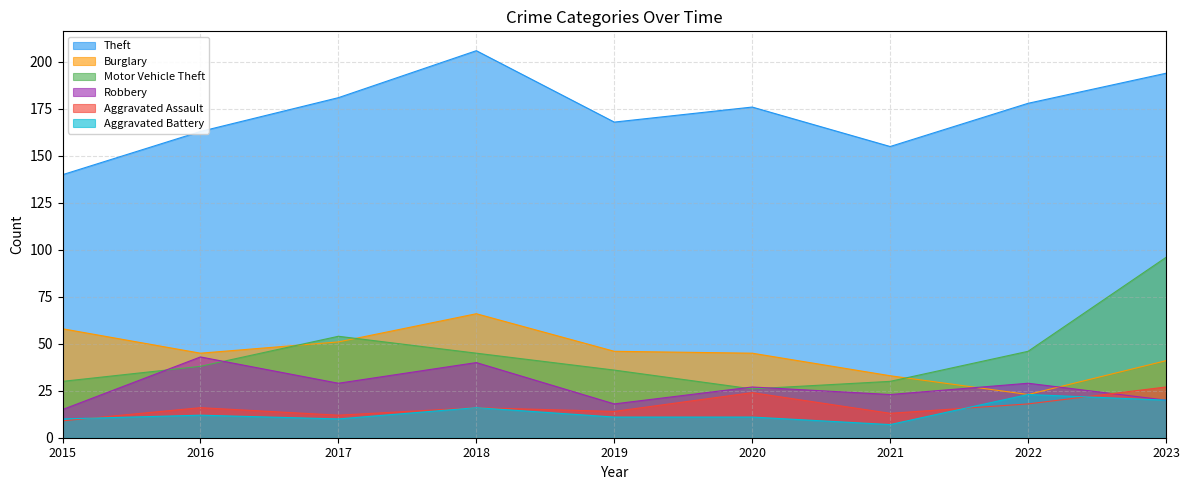

At how many categories does at least one series exceed 199?

1